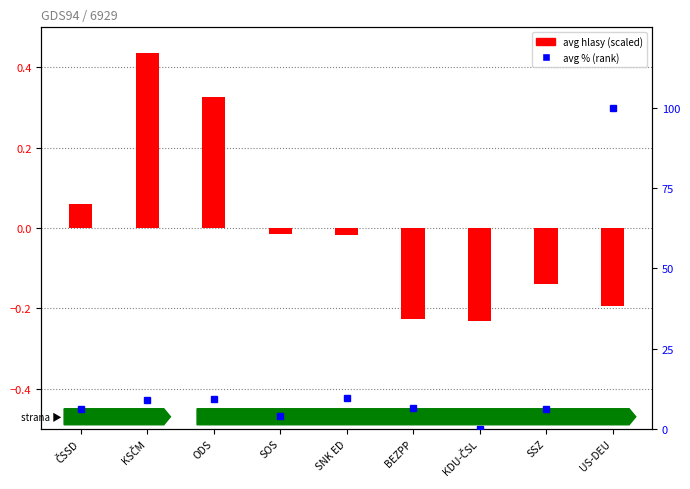

What are all the series names shown in the legend?

avg hlasy (scaled), avg % (rank)